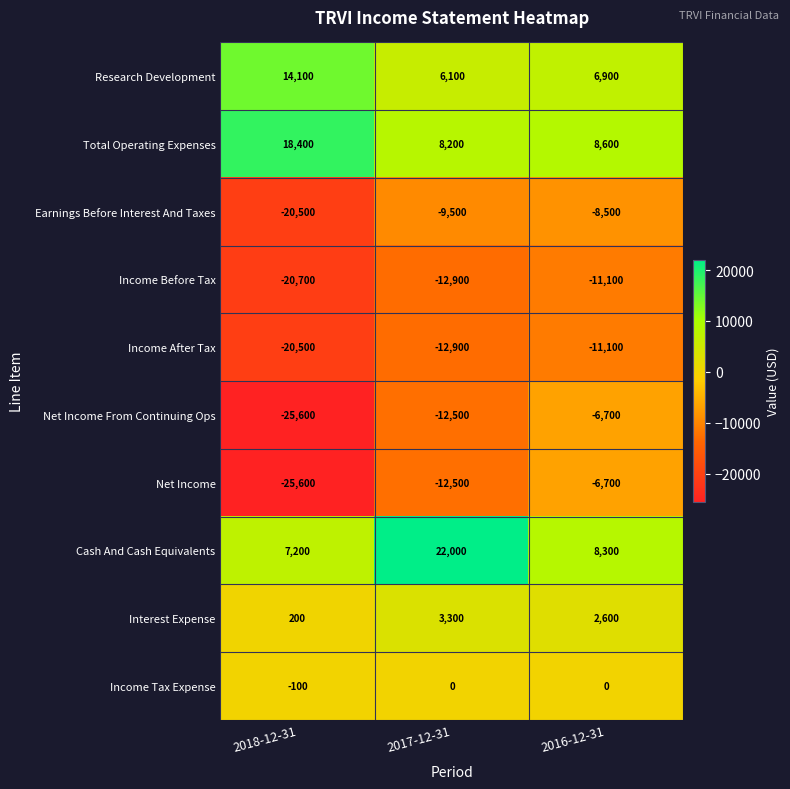

Is it true that Cash And Cash Equivalents equals 8300 at 2016-12-31?

True